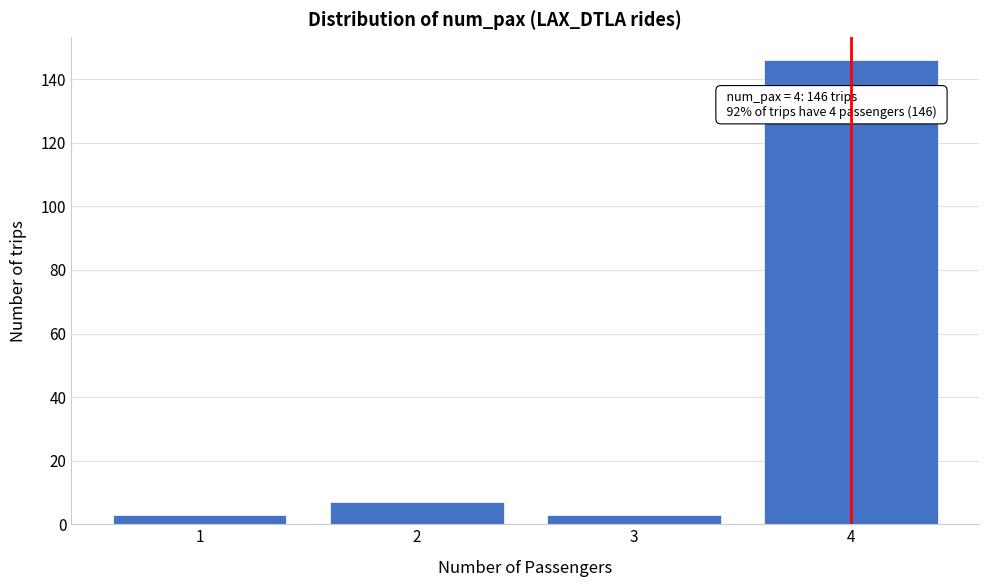

Reading left to right, extract all data points from this chart.

1=3	2=7	3=3	4=146